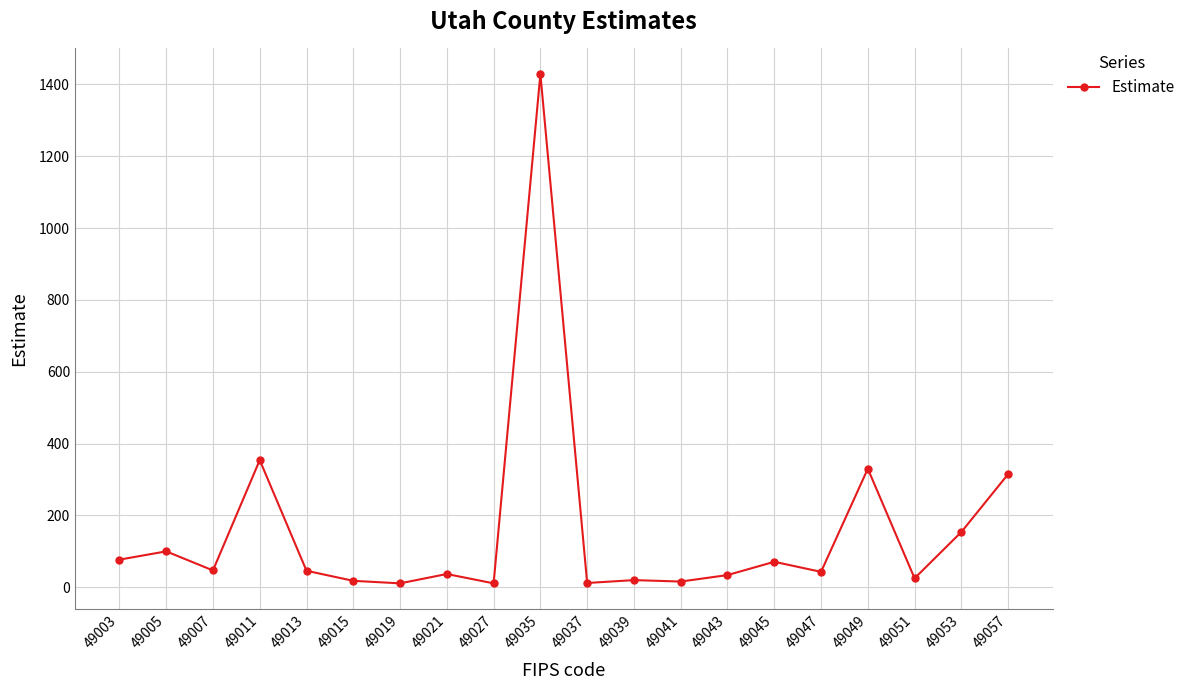

The value at 49037 is 12. True or false?

True